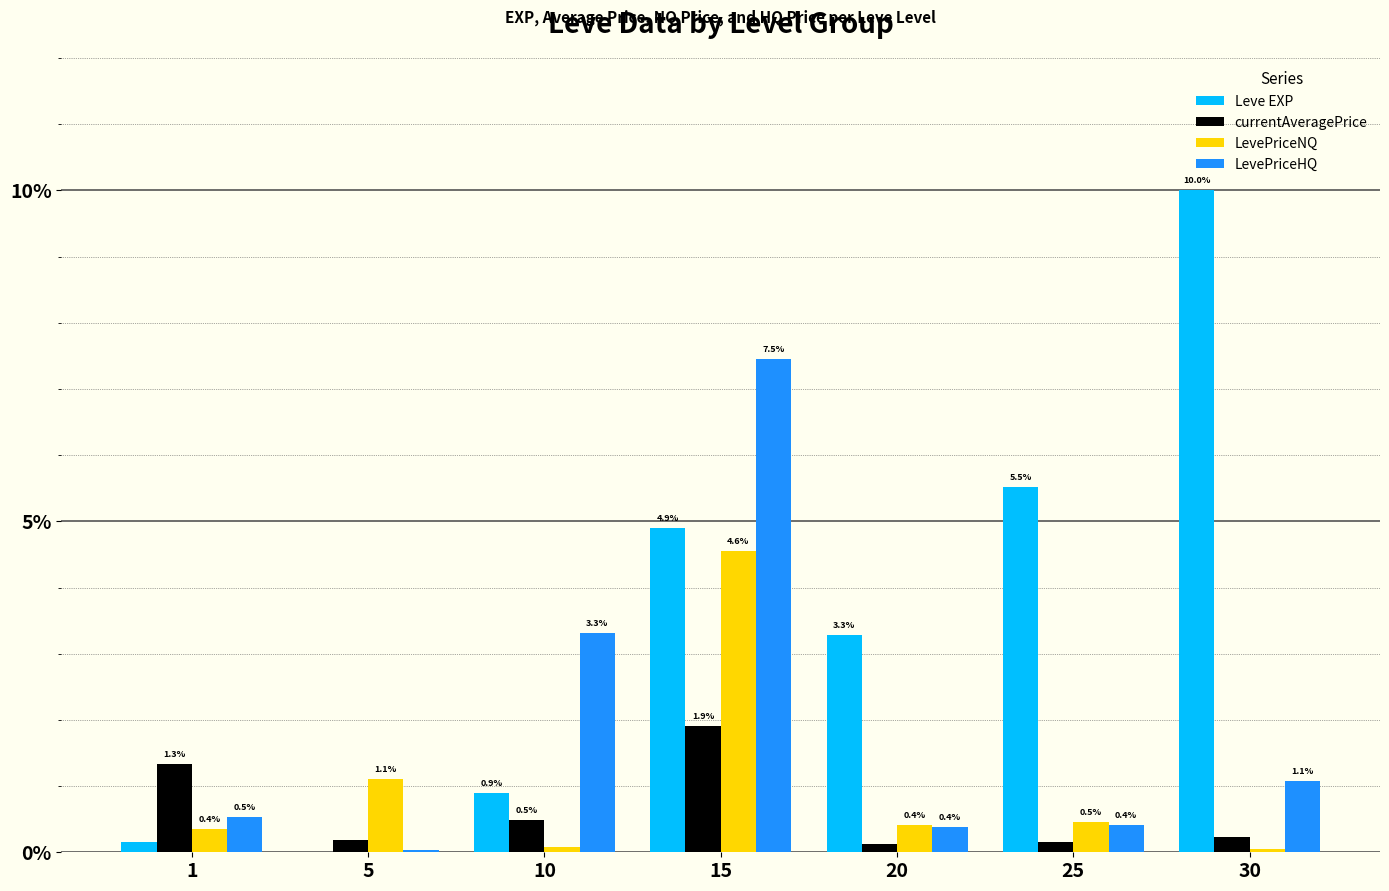

What is the spread (max minus min) of values at 25?

5.4